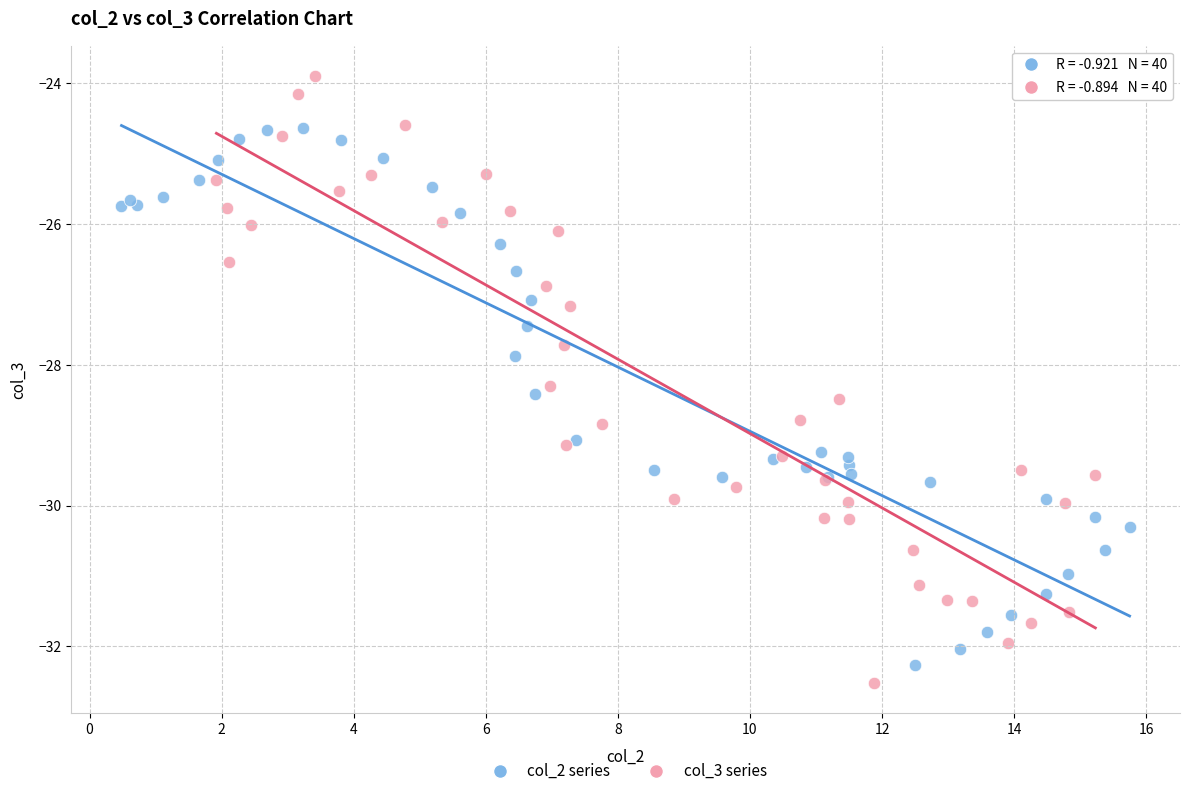

Which series has the widest spread of Y values?

col_3 series